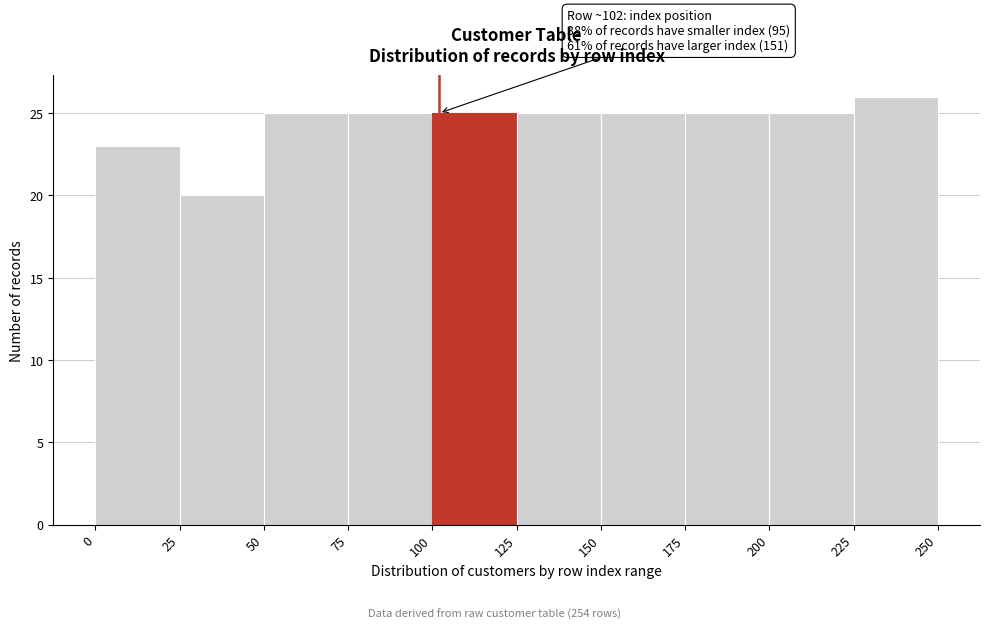

Over which range of the x-axis is the bar tallest?

225 to 250